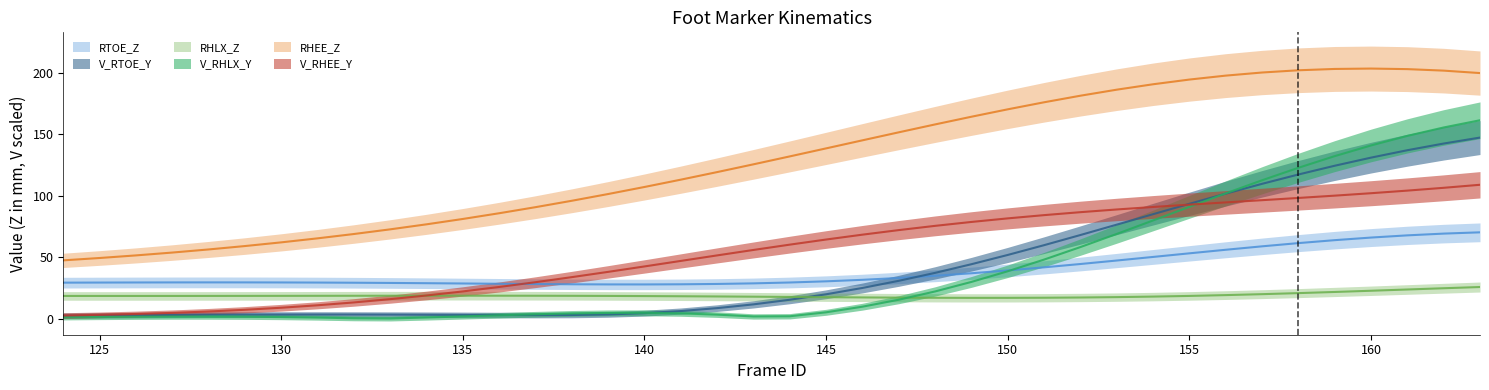

In RHLX_Z, how many points are higher than both neighbors (excluding endpoints)?

1